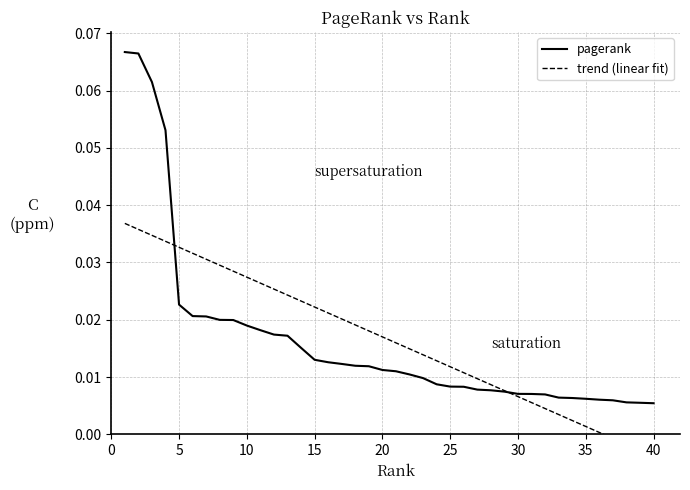

List the series in order of their peak value, highest first.

pagerank, trend (linear fit)